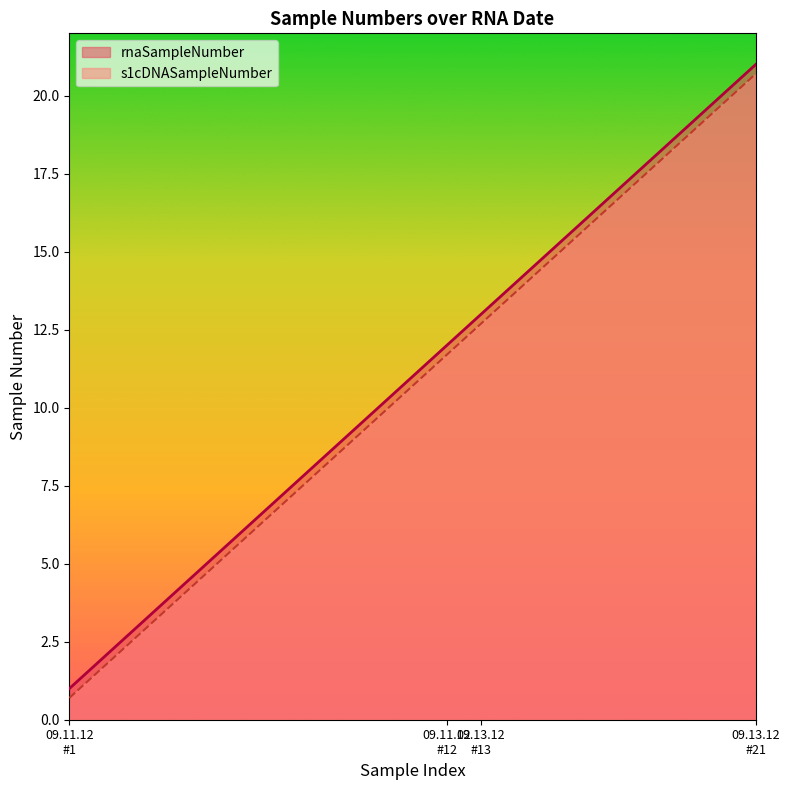

At how many categories does at least one series exceed 6?

15